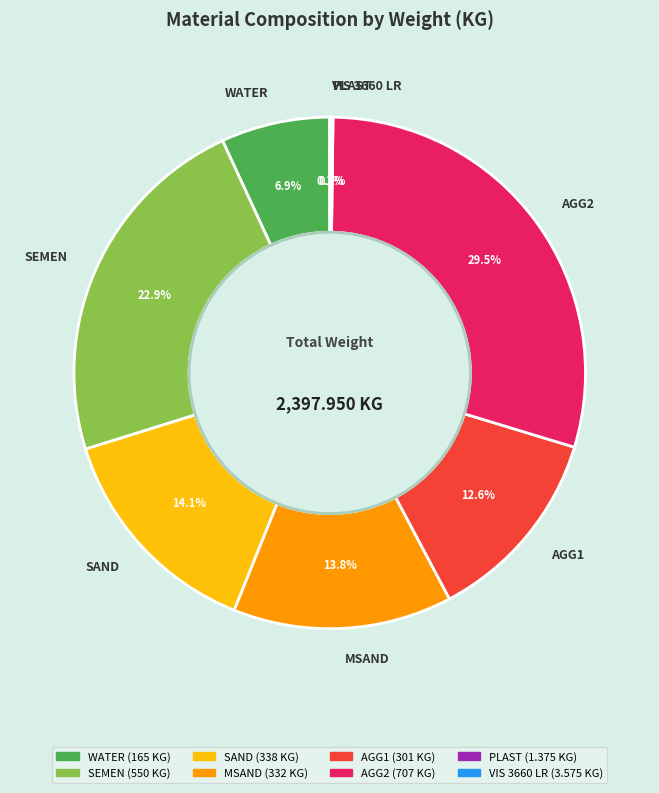

Which has a higher value, AGG2 or MSAND?

AGG2